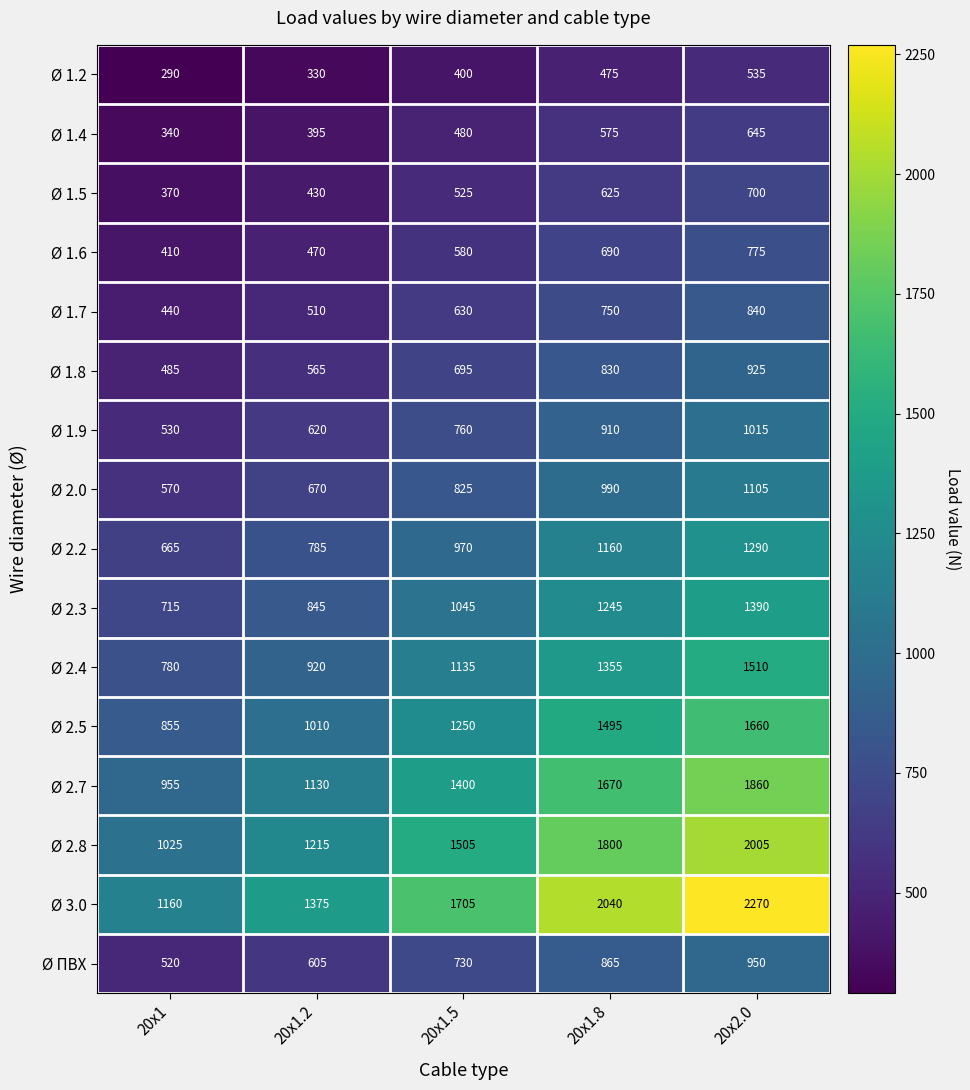

What is the total value across all series at 20x1.8?

17475